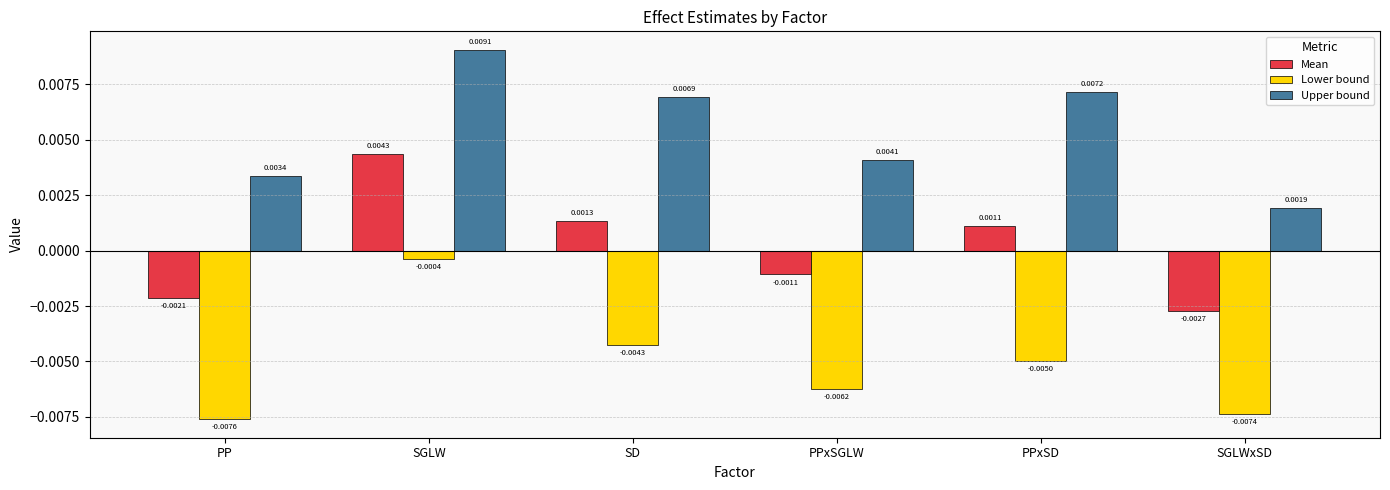

Rank the series by their maximum value, from lowest to highest.

Lower bound, Mean, Upper bound